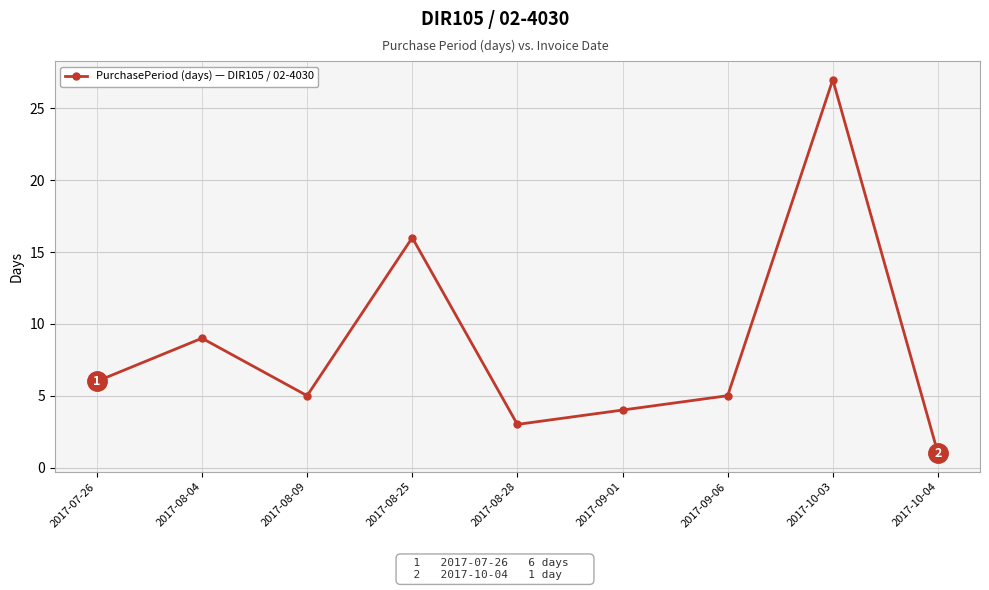

What is the value of the 2nd point from the left?

9